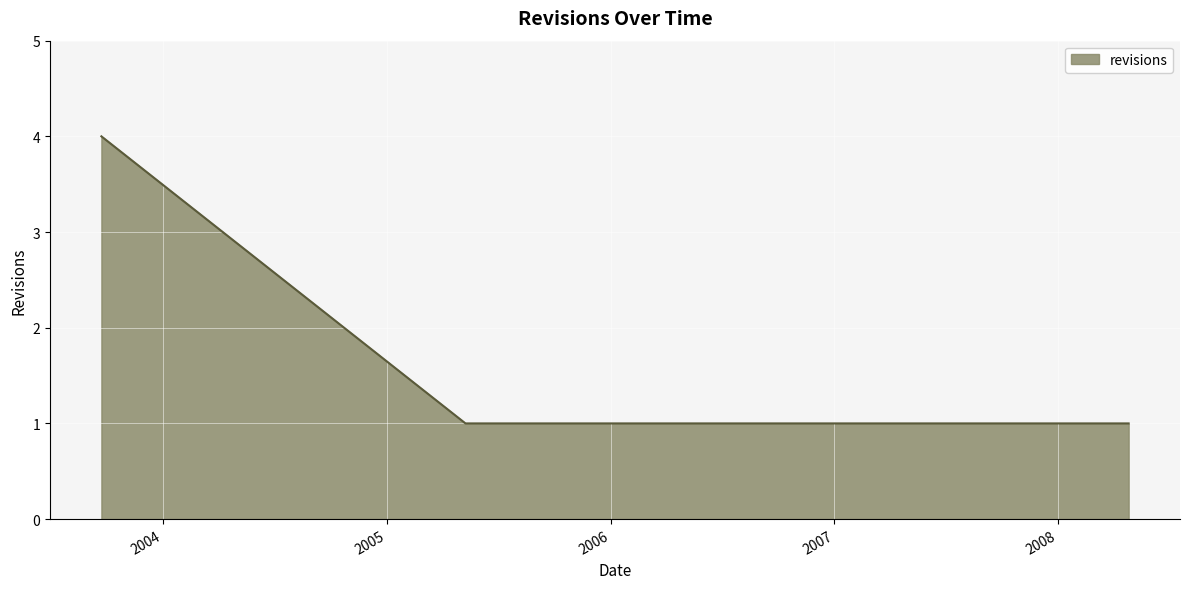

True or false: the data has more than 1 interior local peaks.

False